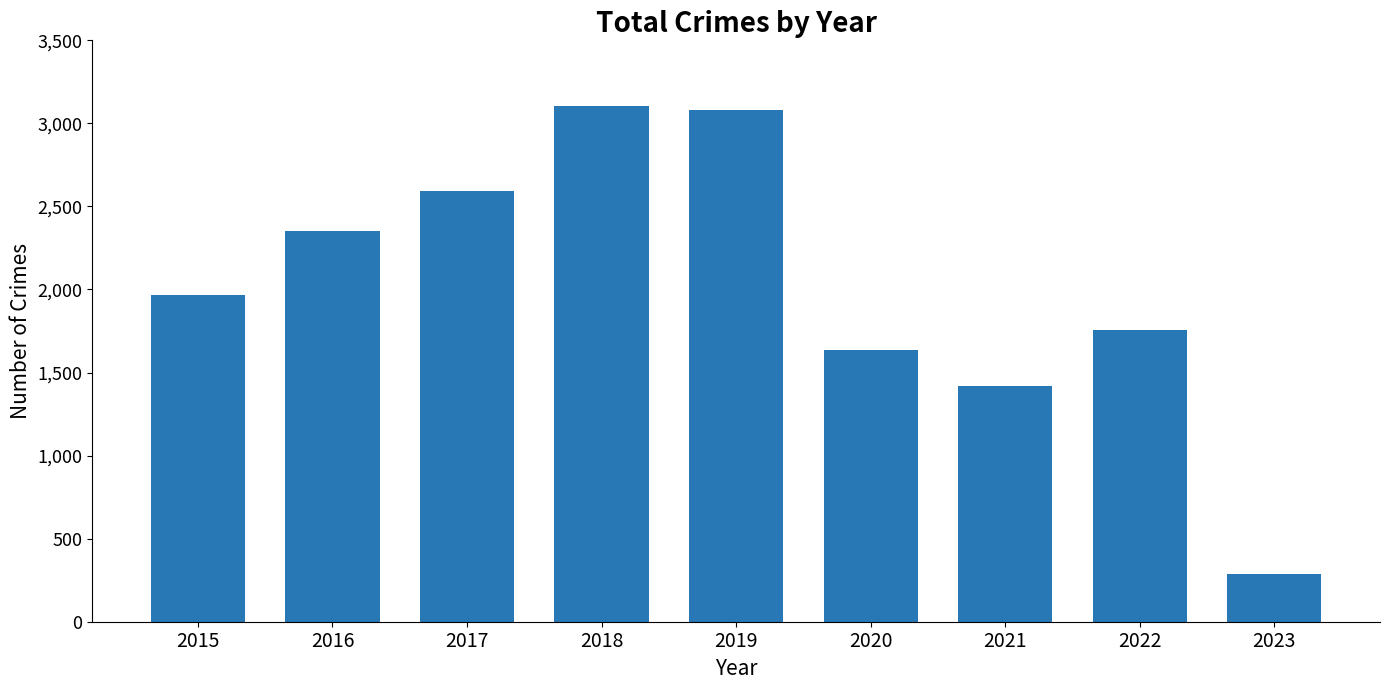

Reading left to right, list all the values displayed in this chart.

2015=1968	2016=2352	2017=2592	2018=3103	2019=3080	2020=1634	2021=1422	2022=1759	2023=288